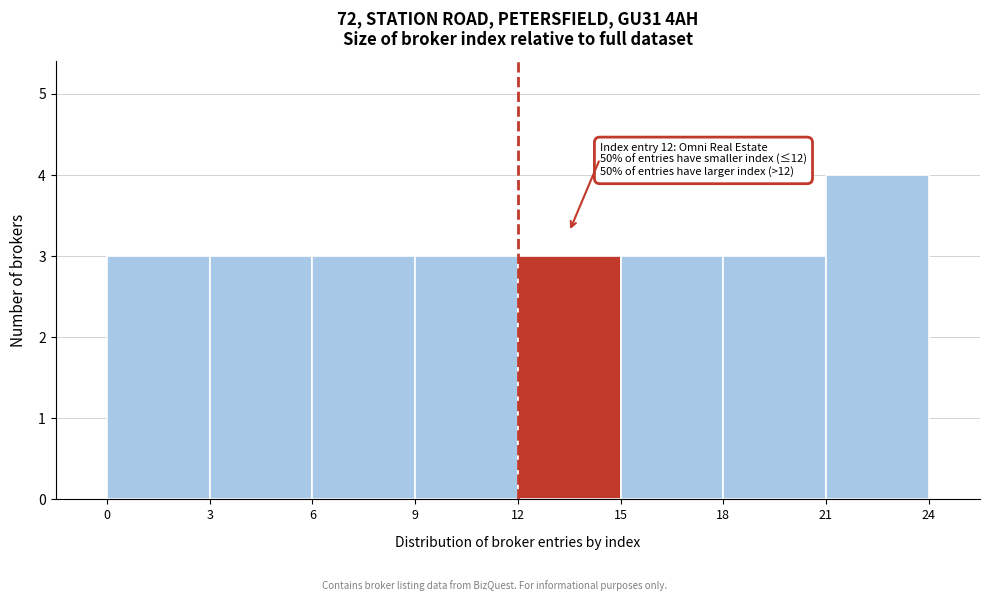

Over which range of the x-axis is the bar tallest?

21 to 24